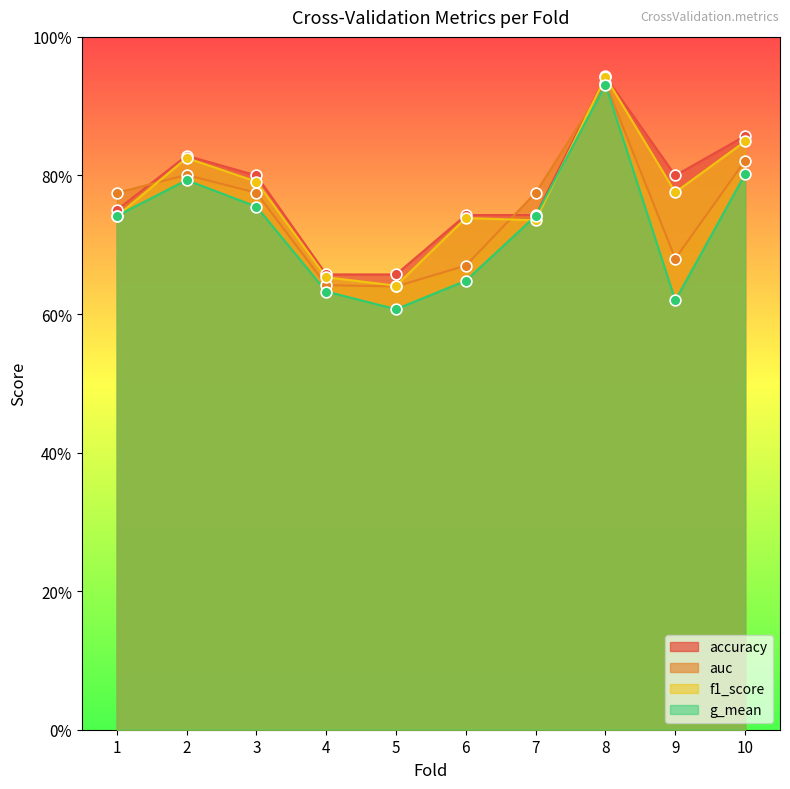

Which series has the widest spread of Y values?

g_mean